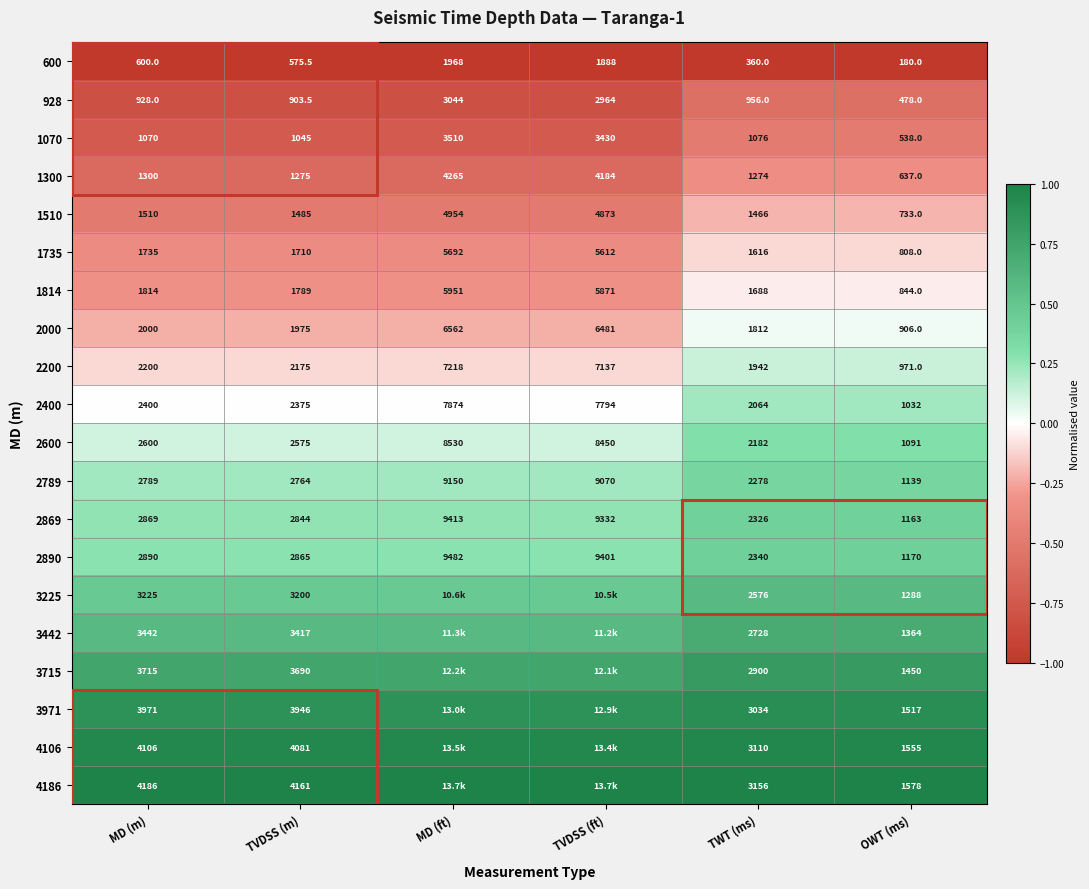

At which label does 928 first exceed 956?

MD (ft)